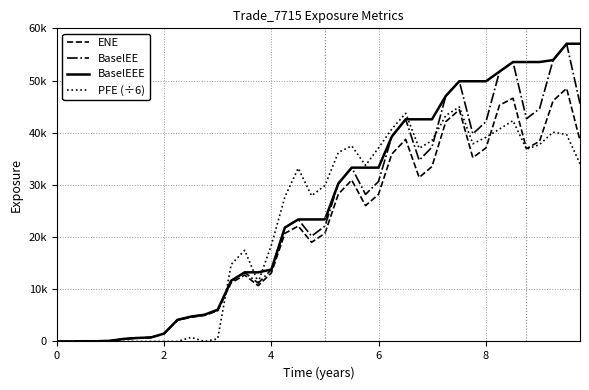

What are all the series names shown in the legend?

ENE, BaselEE, BaselEEE, PFE (÷6)